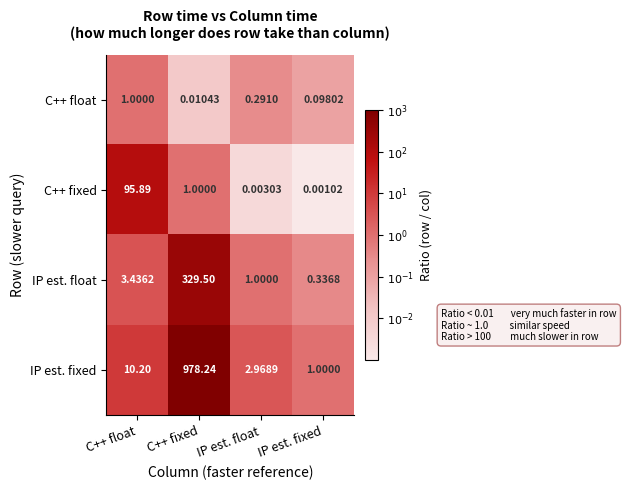

Where does the IP est. float series first go above 3?

C++ float